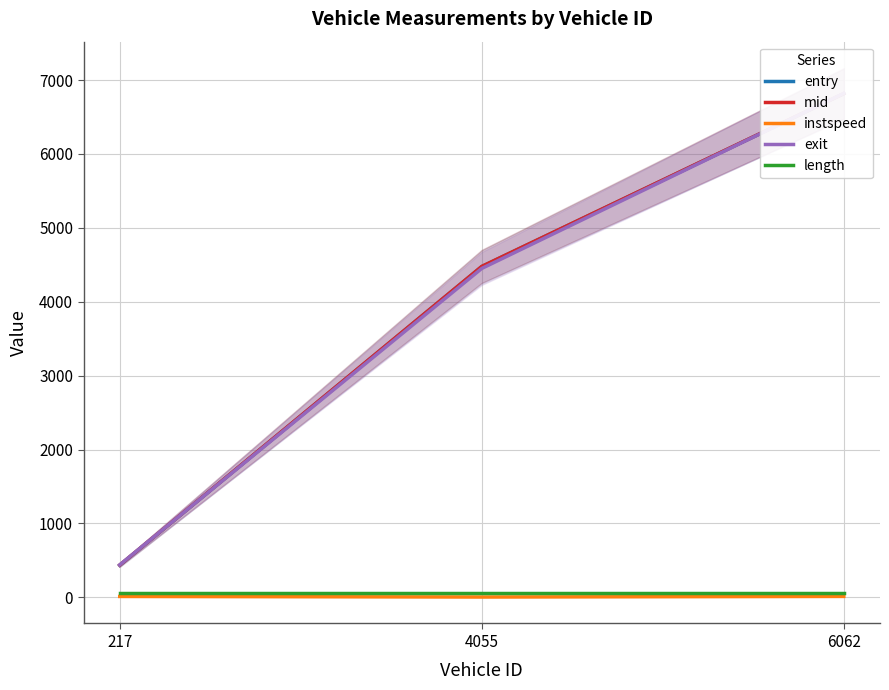

What is the smallest value displayed?

5.0